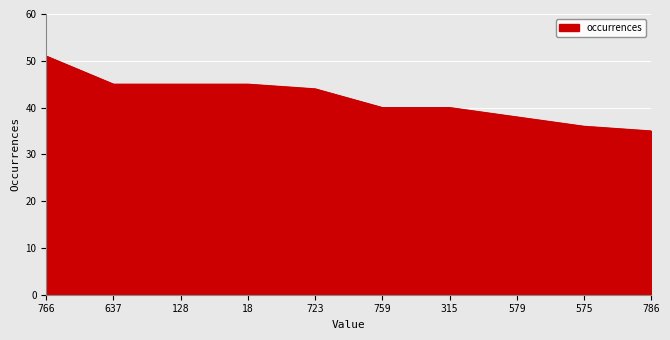

Between 579 and 18, which is larger?

18